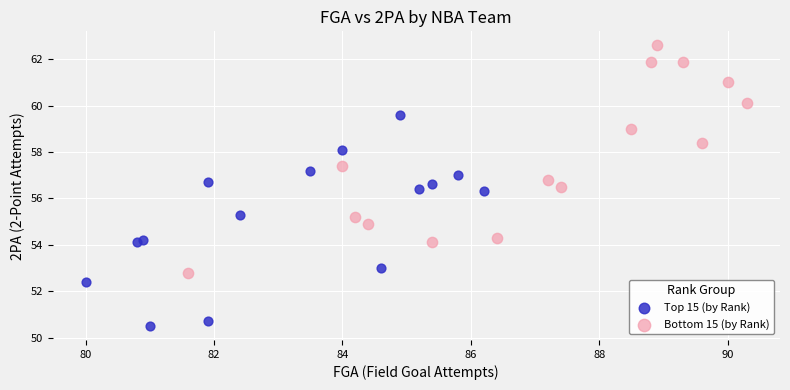

Which series reaches the minimum Y coordinate?

Top 15 (by Rank)